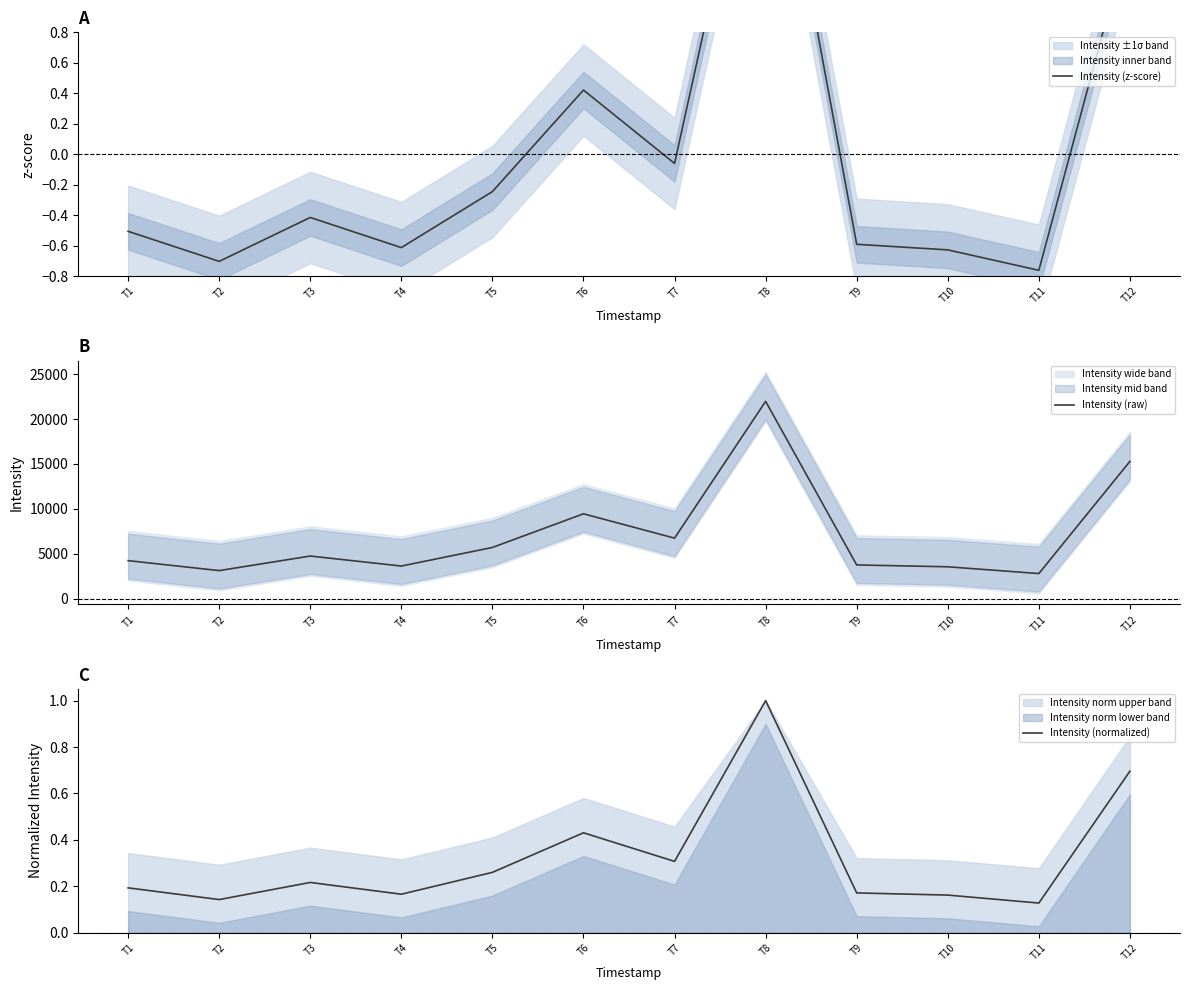

True or false: Intensity (normalized) and Intensity (raw) intersect in this chart.

False